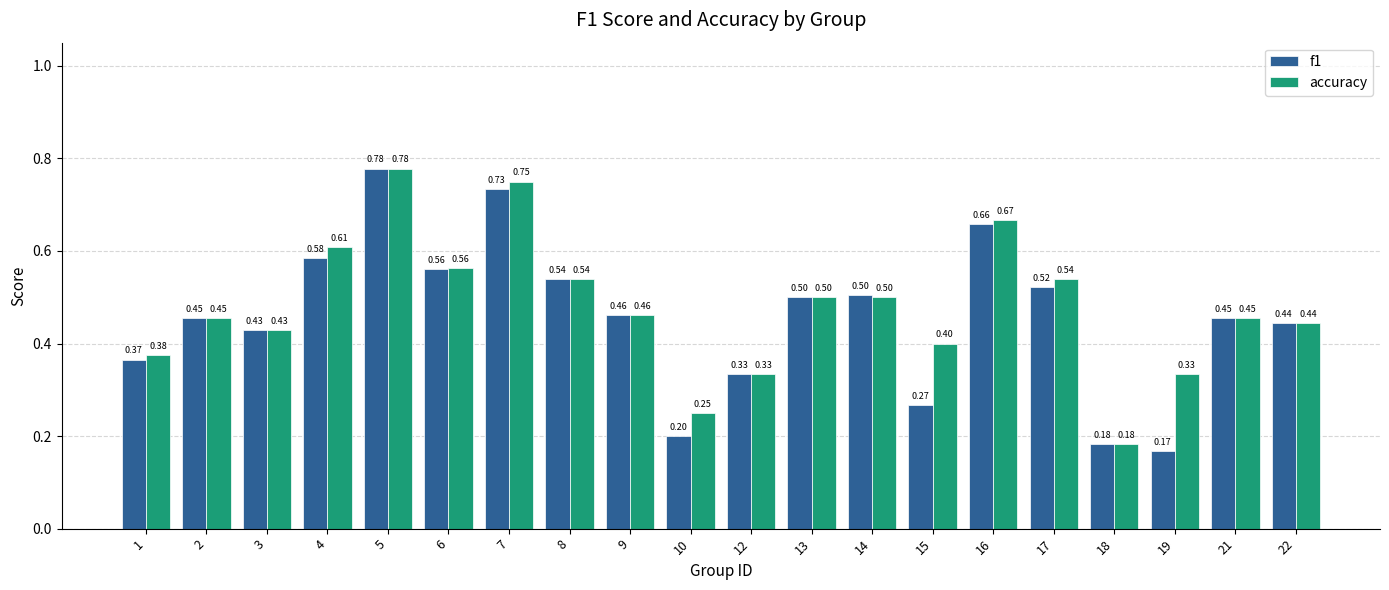

Rank the series by their average value, from highest to lowest.

accuracy, f1